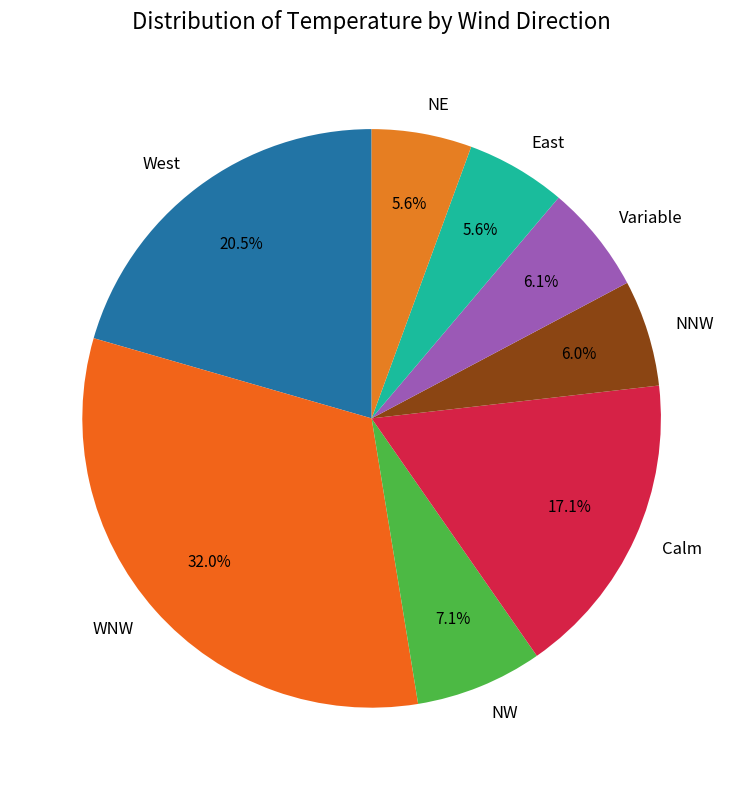

Does Calm account for over 50% of the chart?

No